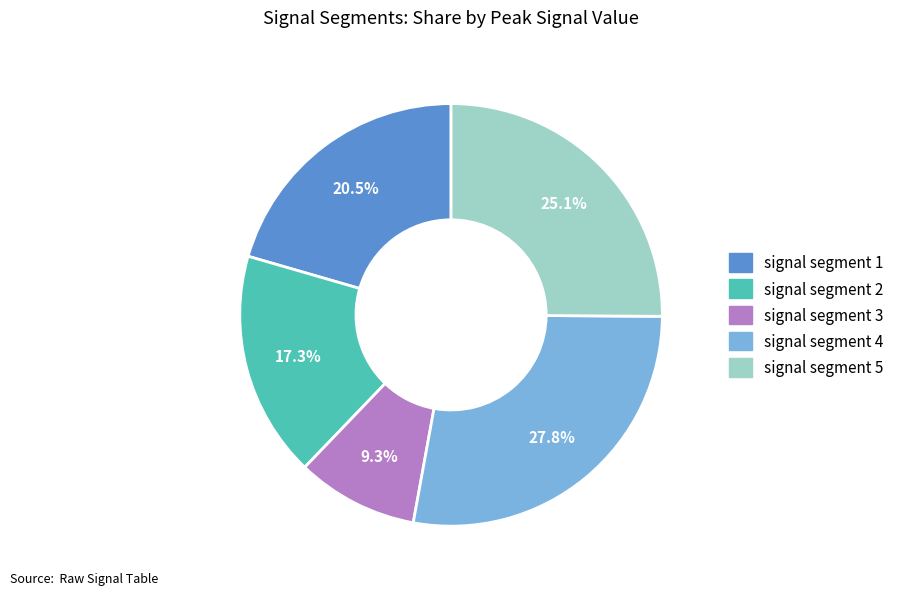

The signal segment 5 slice represents 37% of the pie. True or false?

False